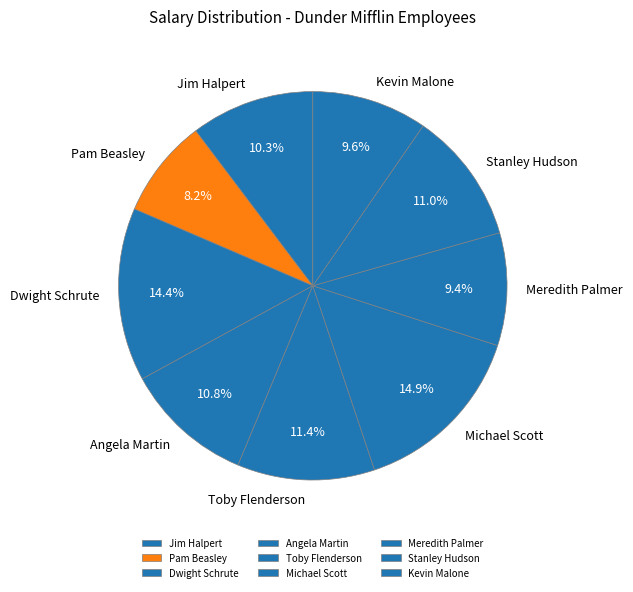

To the nearest percent, what is the combined percentage of Michael Scott and Meredith Palmer?

24%